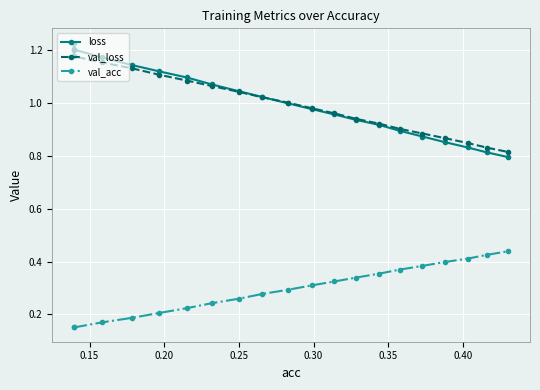

What are all the series names shown in the legend?

loss, val_loss, val_acc